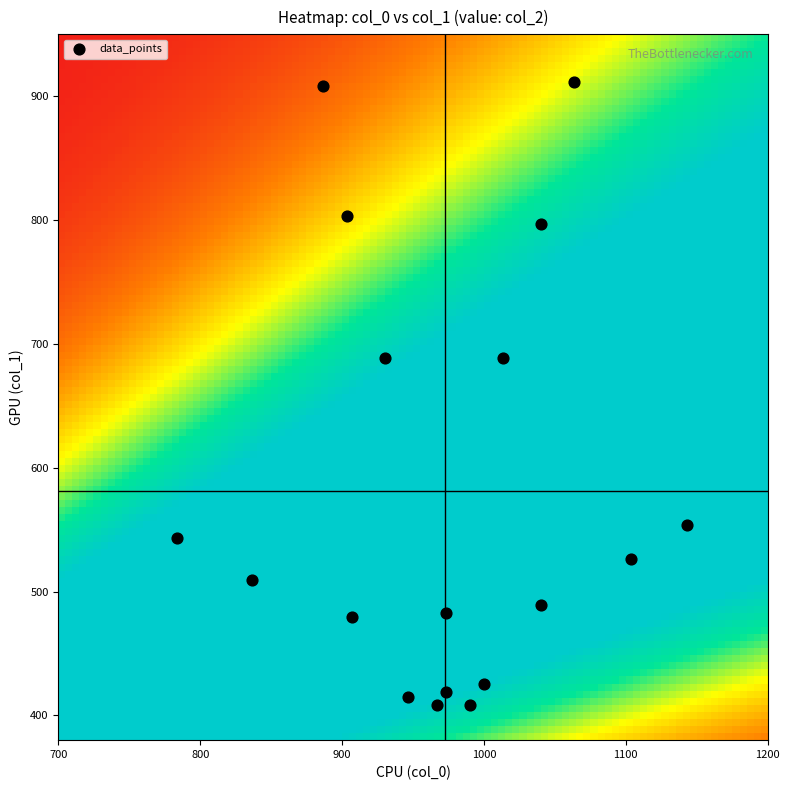

What is the range of Y values (max minus min)?

502.9